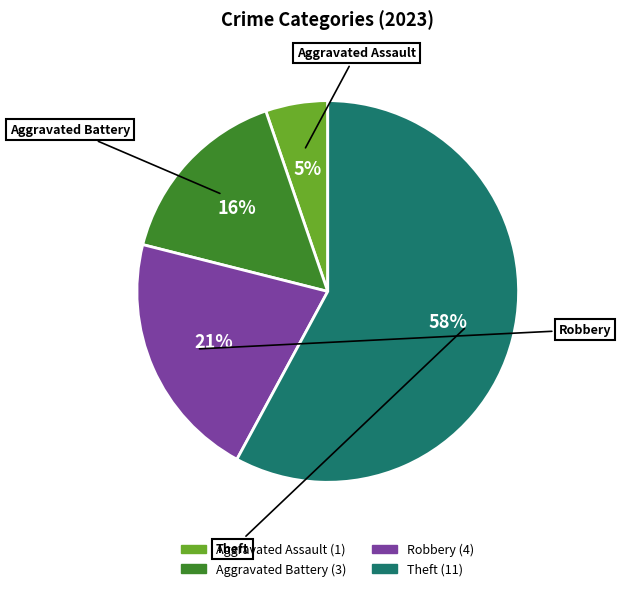

How many slices are in this pie chart?

4